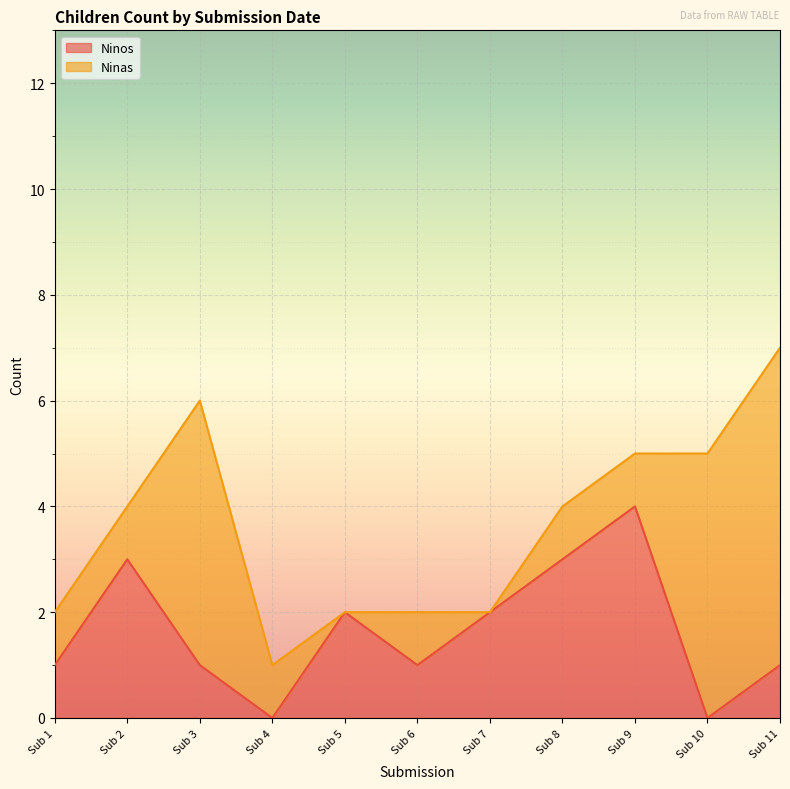

True or false: Ninos has a value of 1 at Sub 2.

False